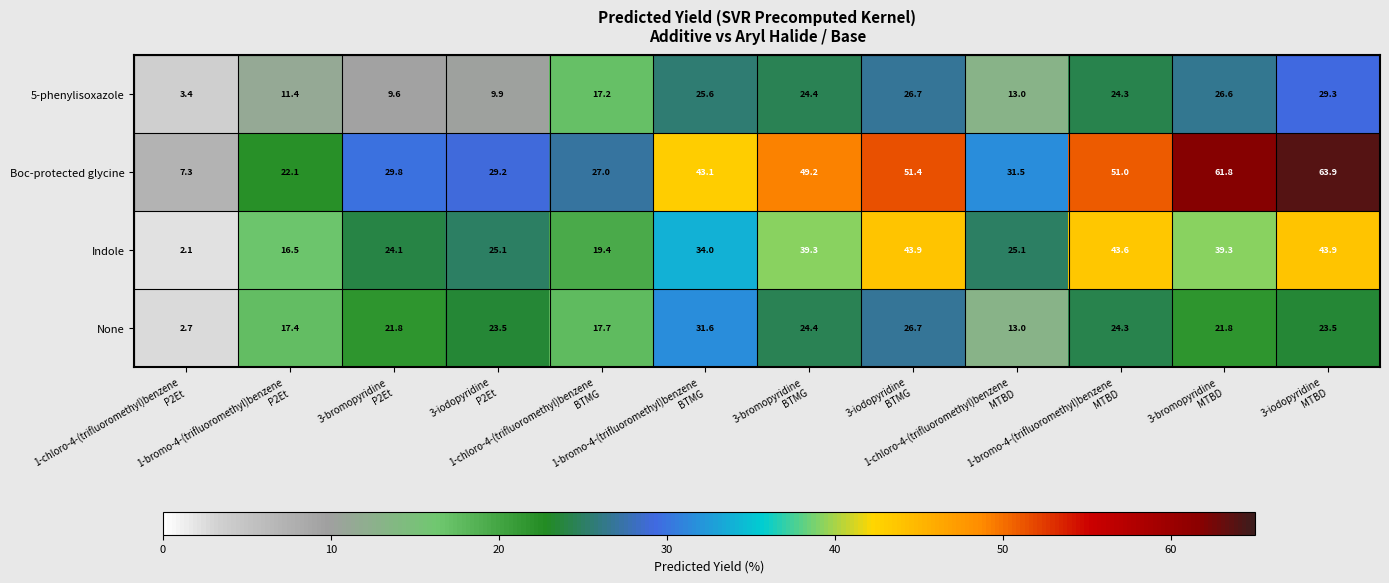

What is the difference between the maximum and minimum values in the None series?

28.9